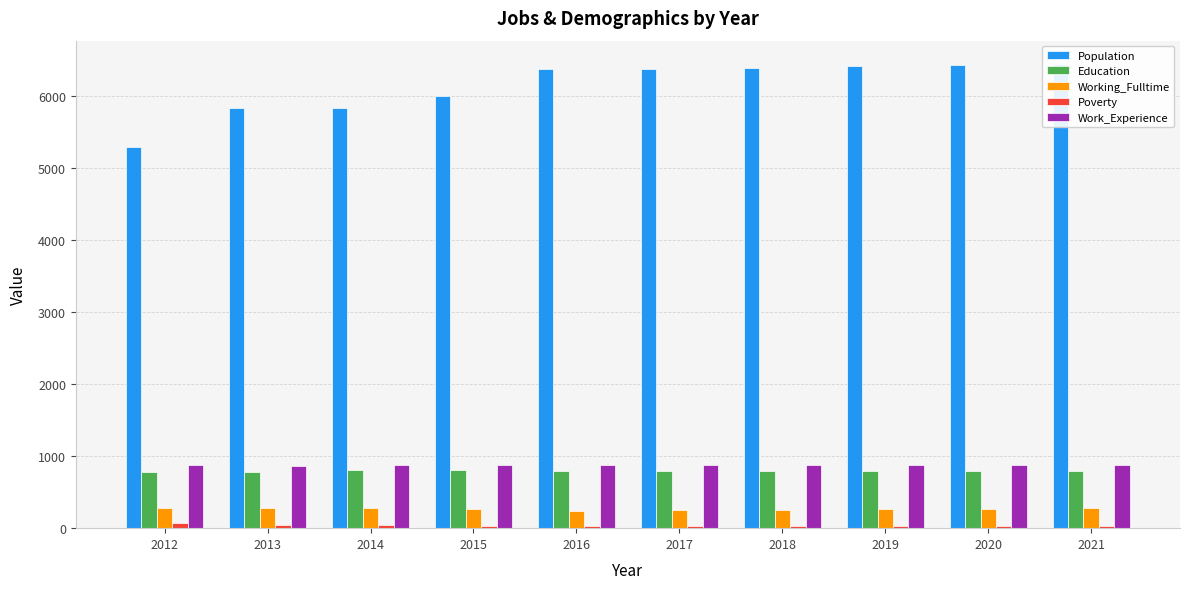

List the labels in order of Population value, smallest first.

2012, 2014, 2013, 2015, 2016, 2017, 2018, 2019, 2020, 2021